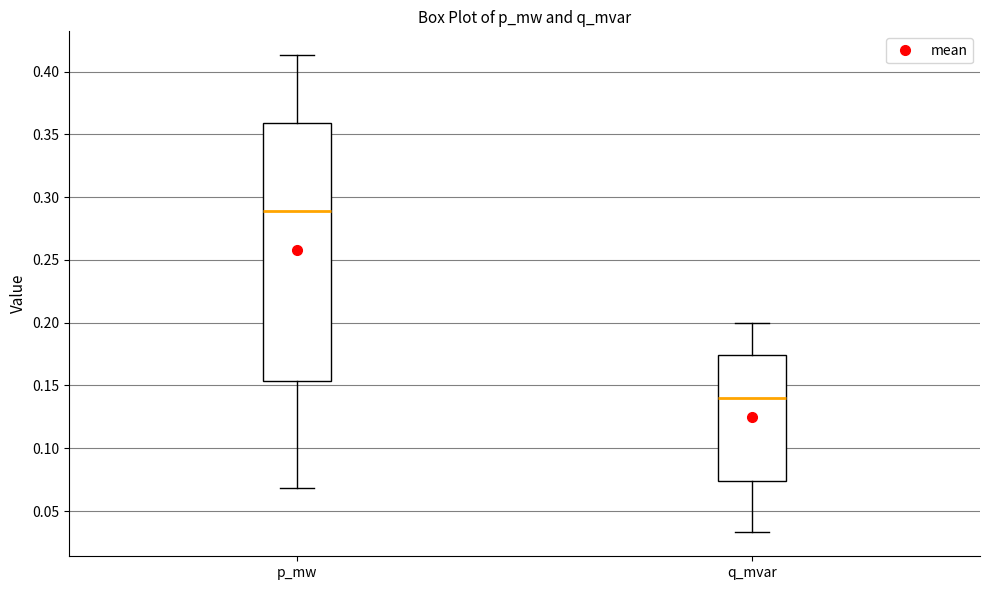

Comparing the boxes themselves (not the whiskers), which one is the tallest?

p_mw